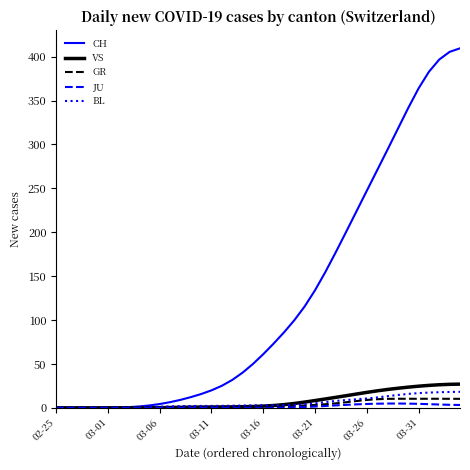

Which series has the largest total across all categories?

CH